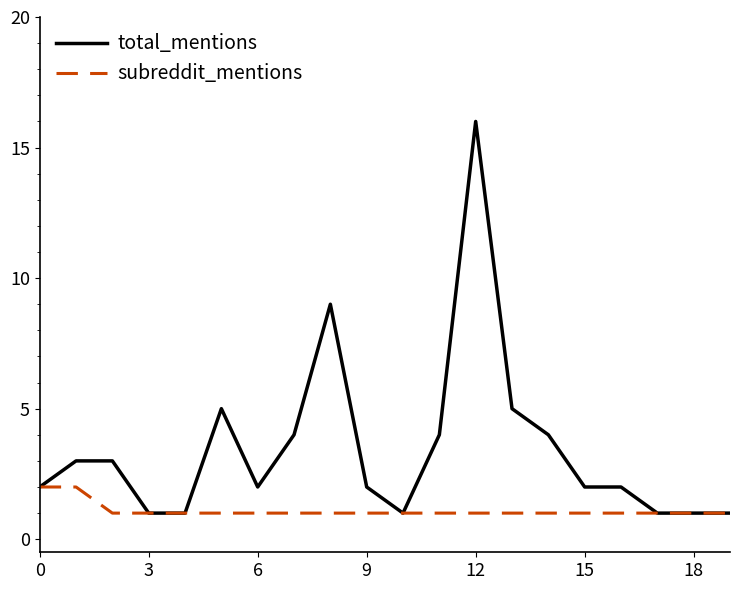

Which series has the largest total across all categories?

total_mentions